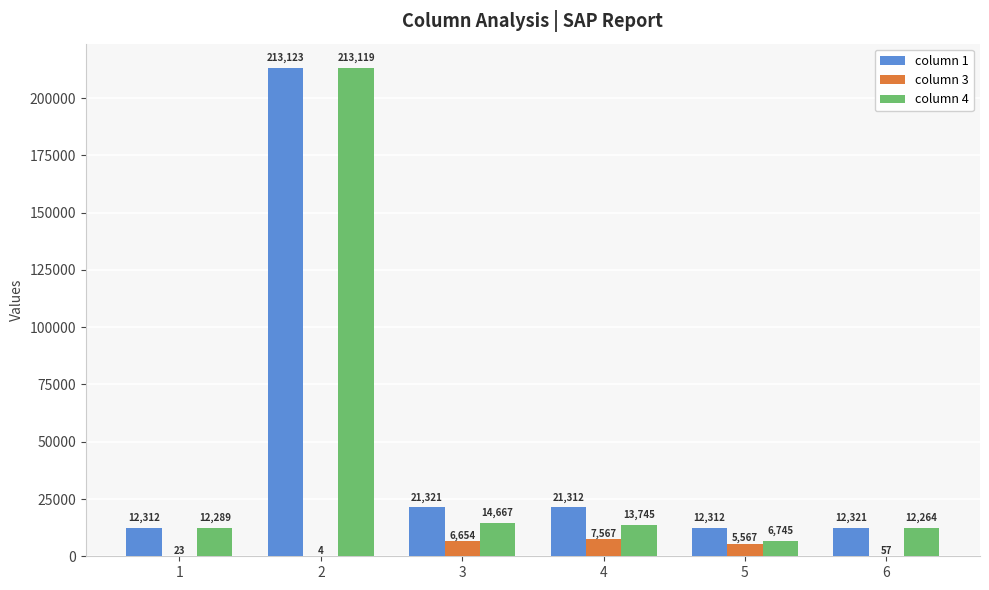

At which category is the sum across all series the highest?

2